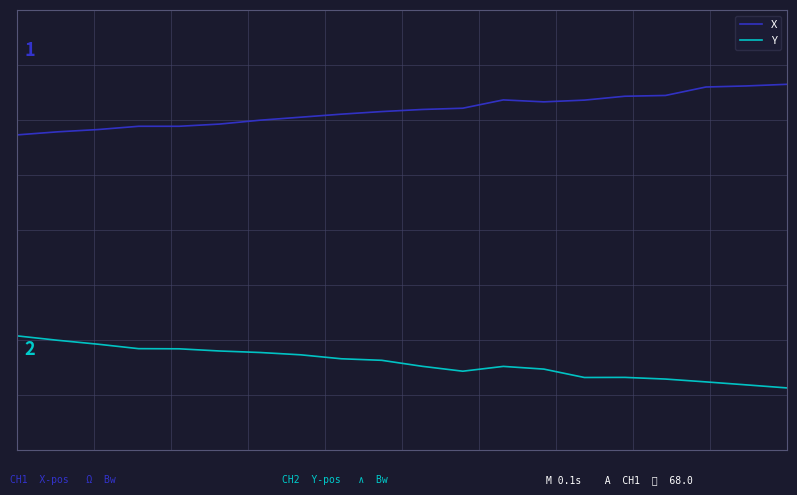

How many interior local valleys does the X series have?

1